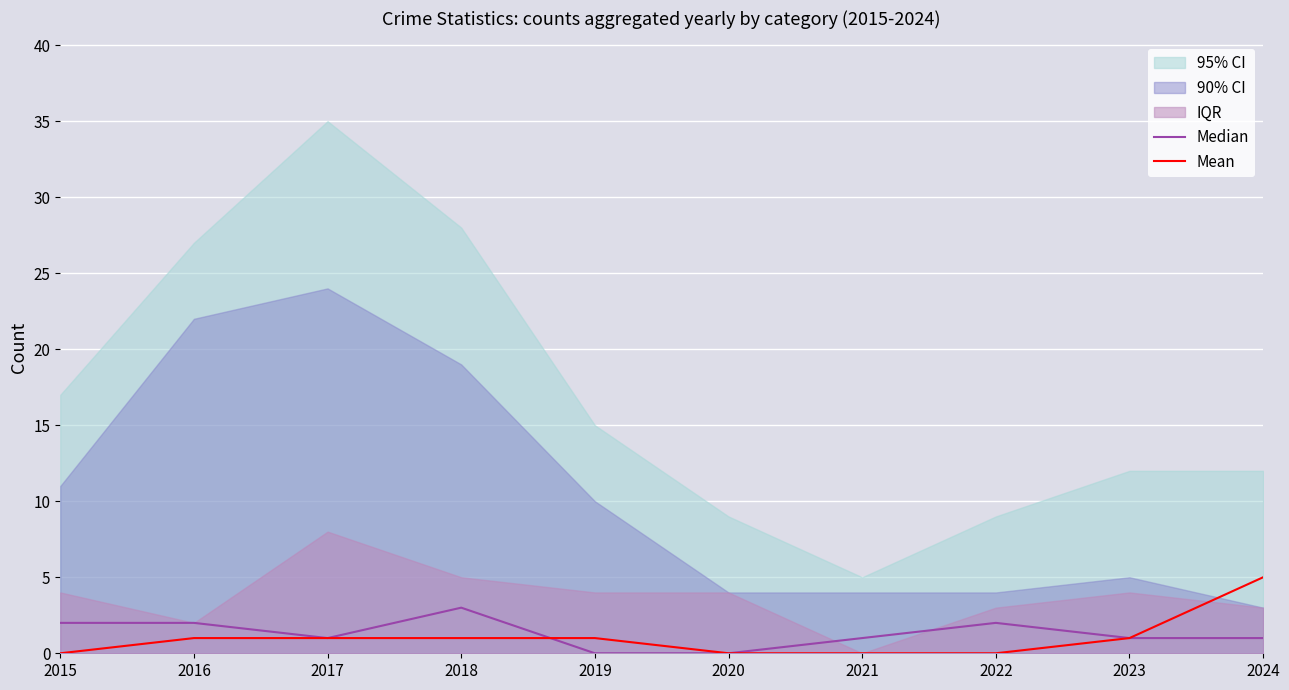

Is it true that Mean equals 7 at 2024?

False